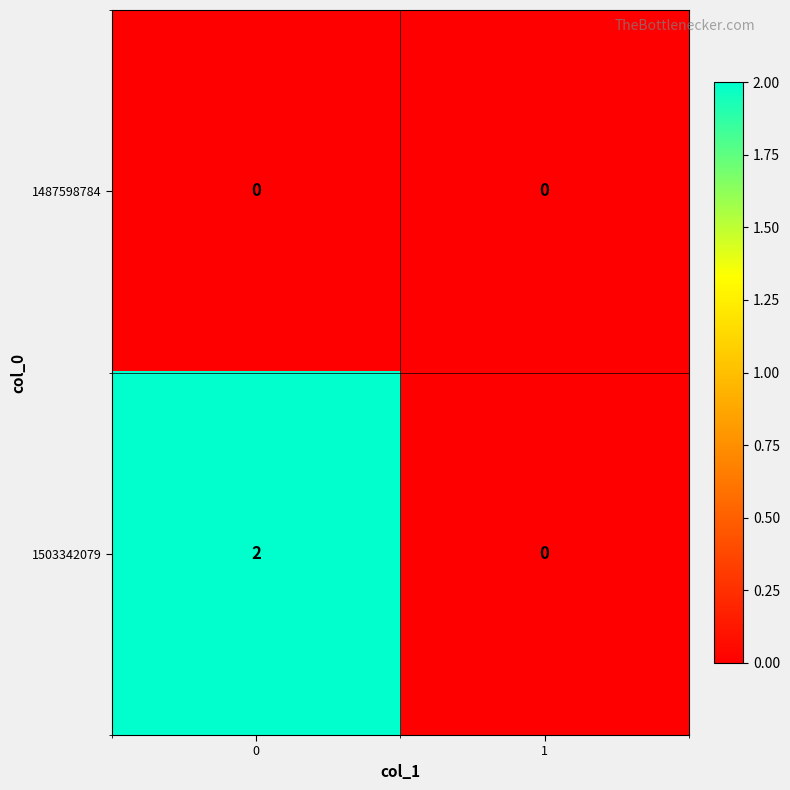

Rank the series by their average value, from highest to lowest.

1503342079, 1487598784